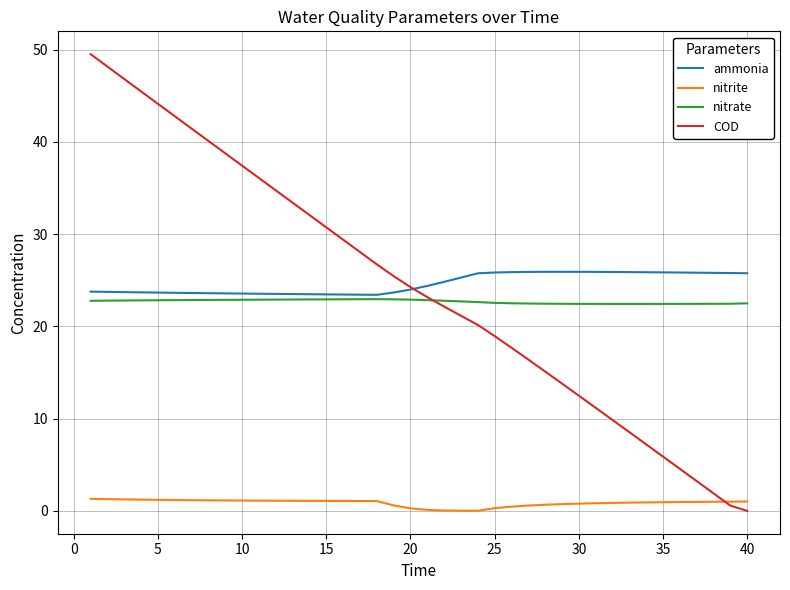

List the series in order of their peak value, highest first.

COD, ammonia, nitrate, nitrite